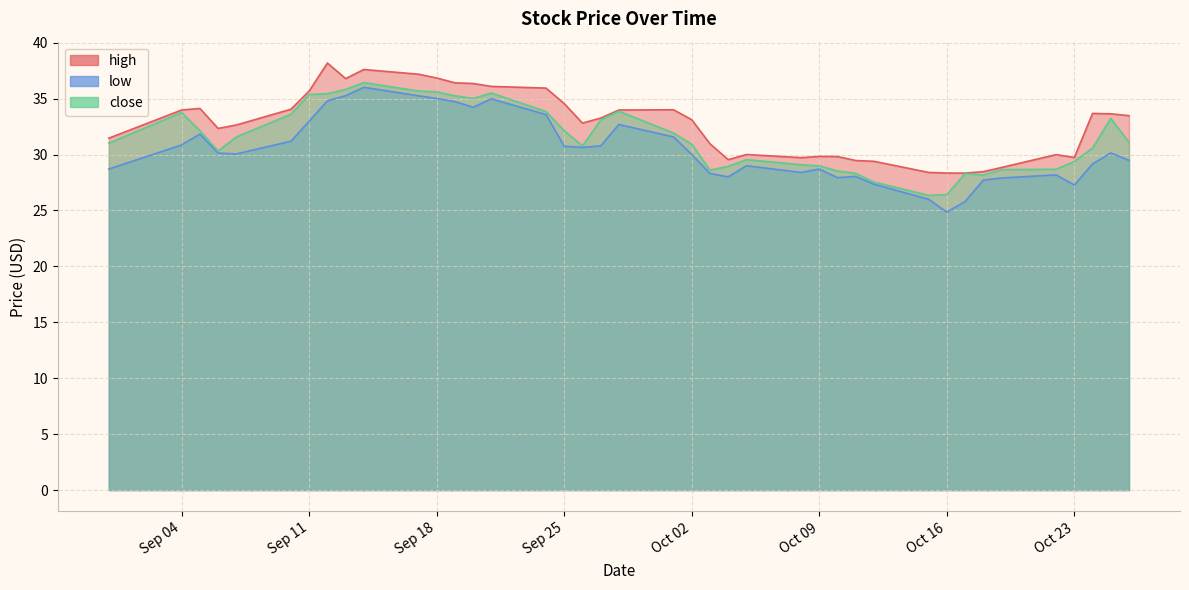

How many data points in high are above 33?

21